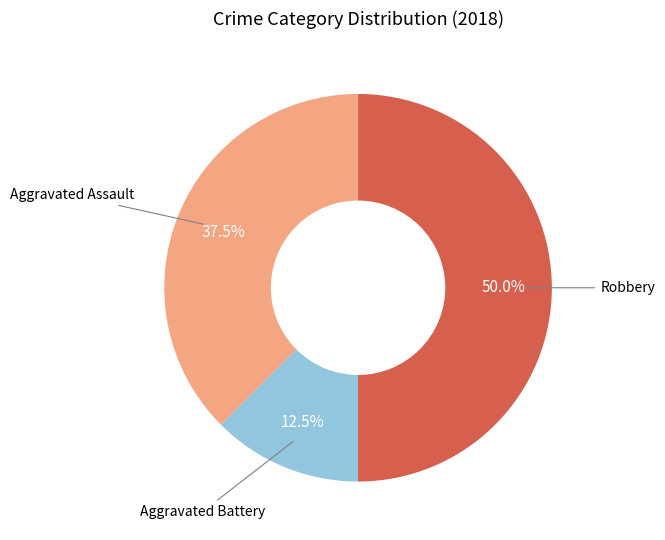

How much of the chart is everything except Robbery?

50.0%